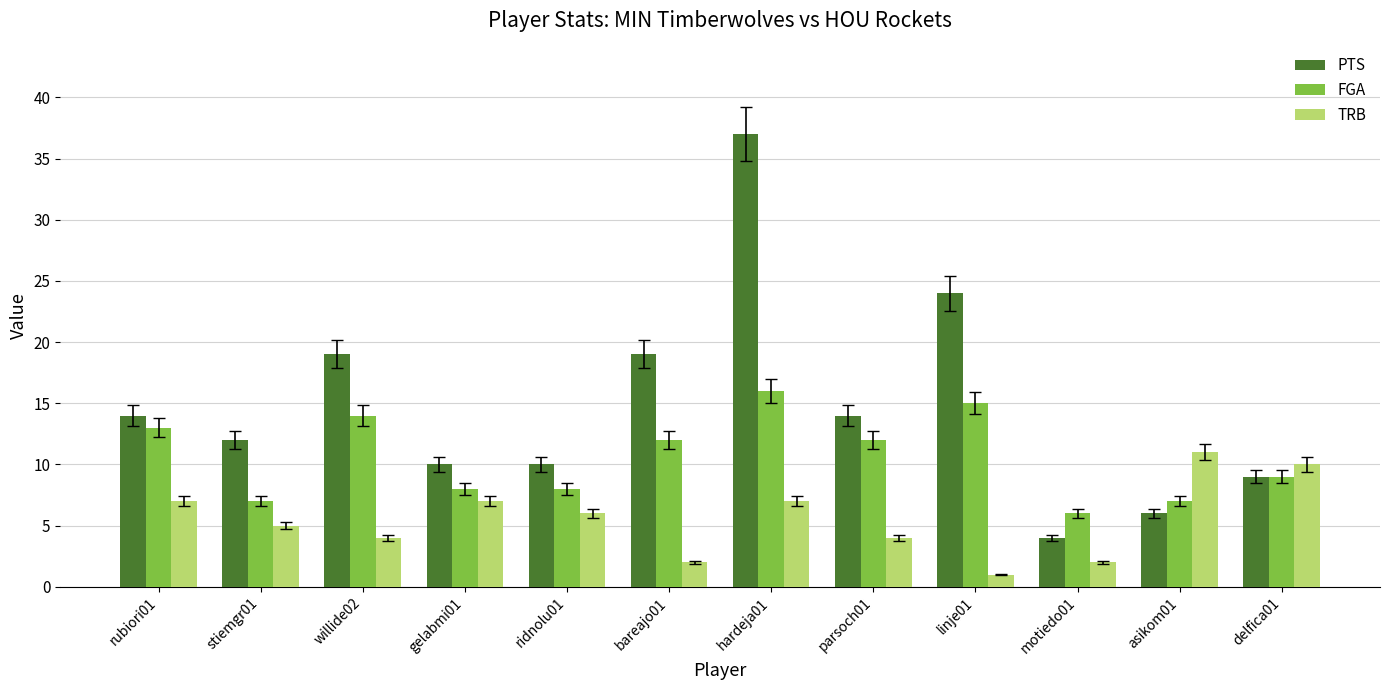

Is it true that TRB equals 6 at ridnolu01?

True